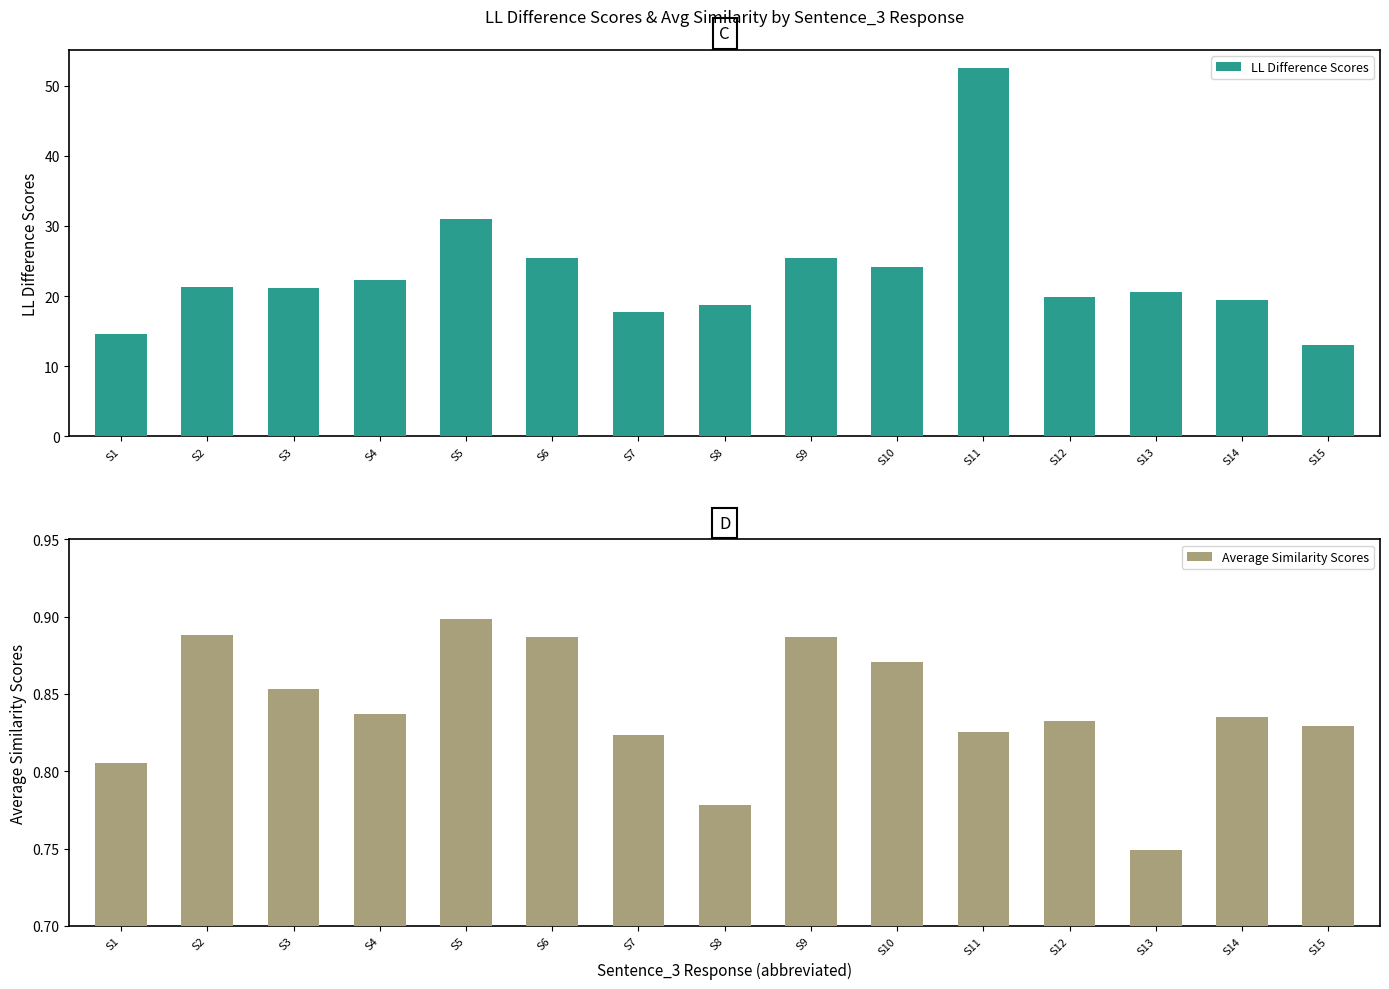

What is the sum of the LL Difference Scores values at S7 and S2?

39.1